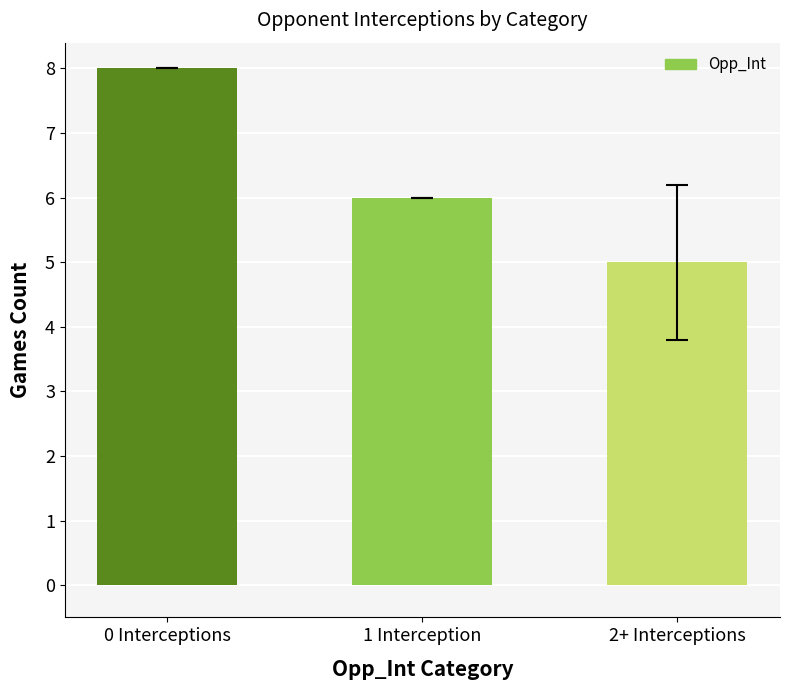

What is the label of the 1st bar from the left?

0 Interceptions